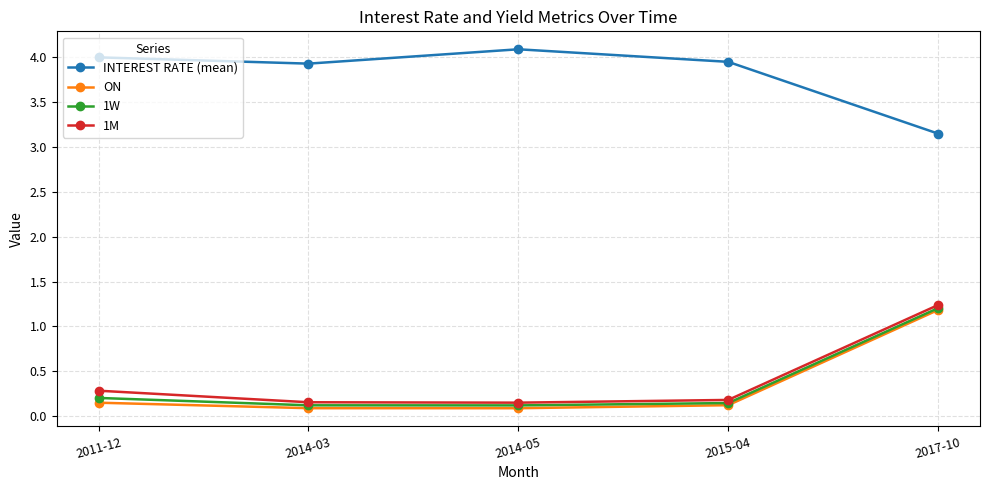

Does the chart have visible grid lines?

Yes